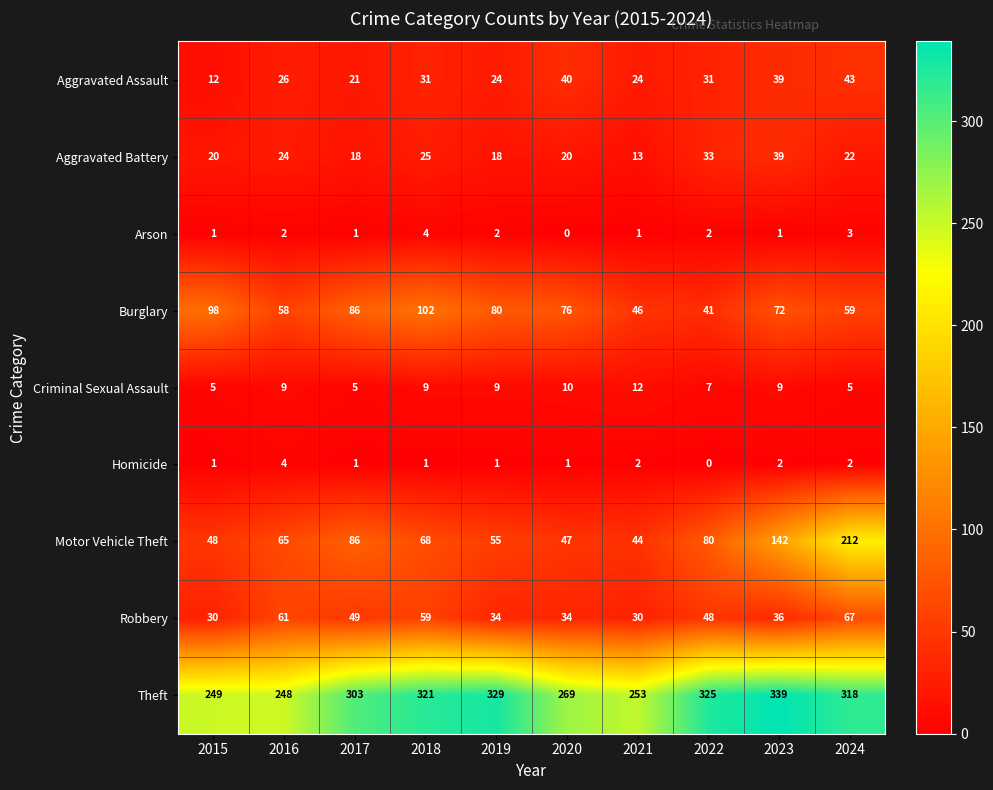

Is it true that Homicide equals 1 at 2018?

True